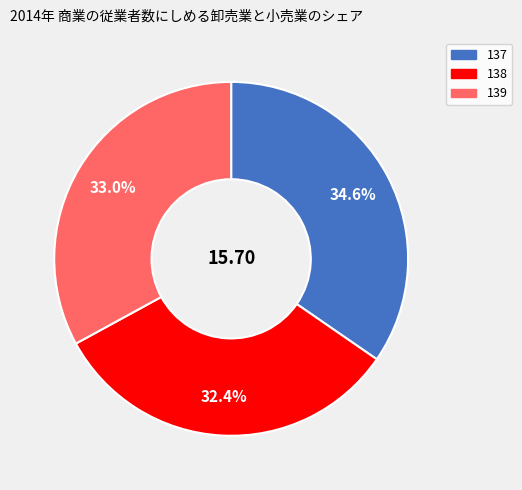

Combined, do 137 and 138 account for over 50%?

Yes